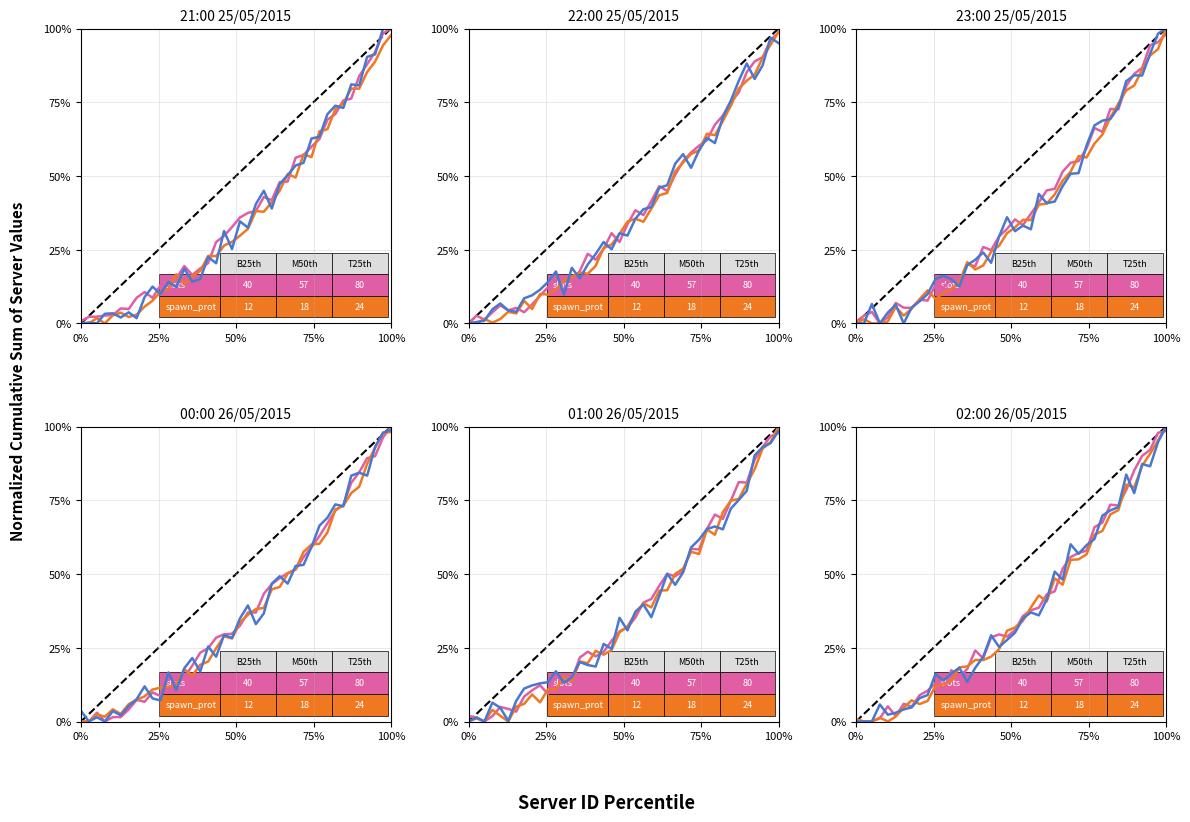

Rank the series by their average value, from highest to lowest.

slots, combined, spawn_protection